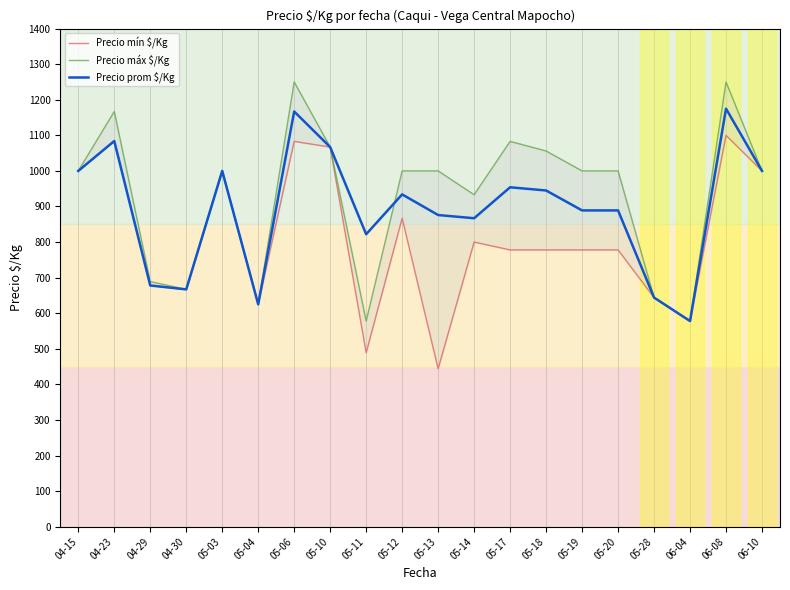

Which series has the largest total across all categories?

Precio máx $/Kg